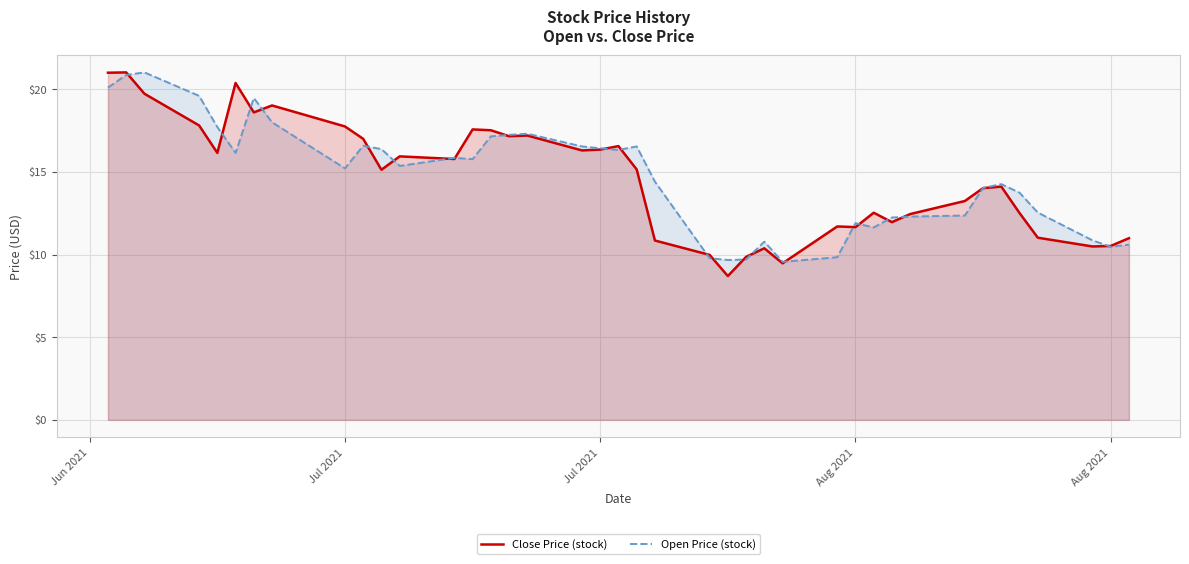

True or false: Close Price (stock) has more than 1 interior local peaks.

True